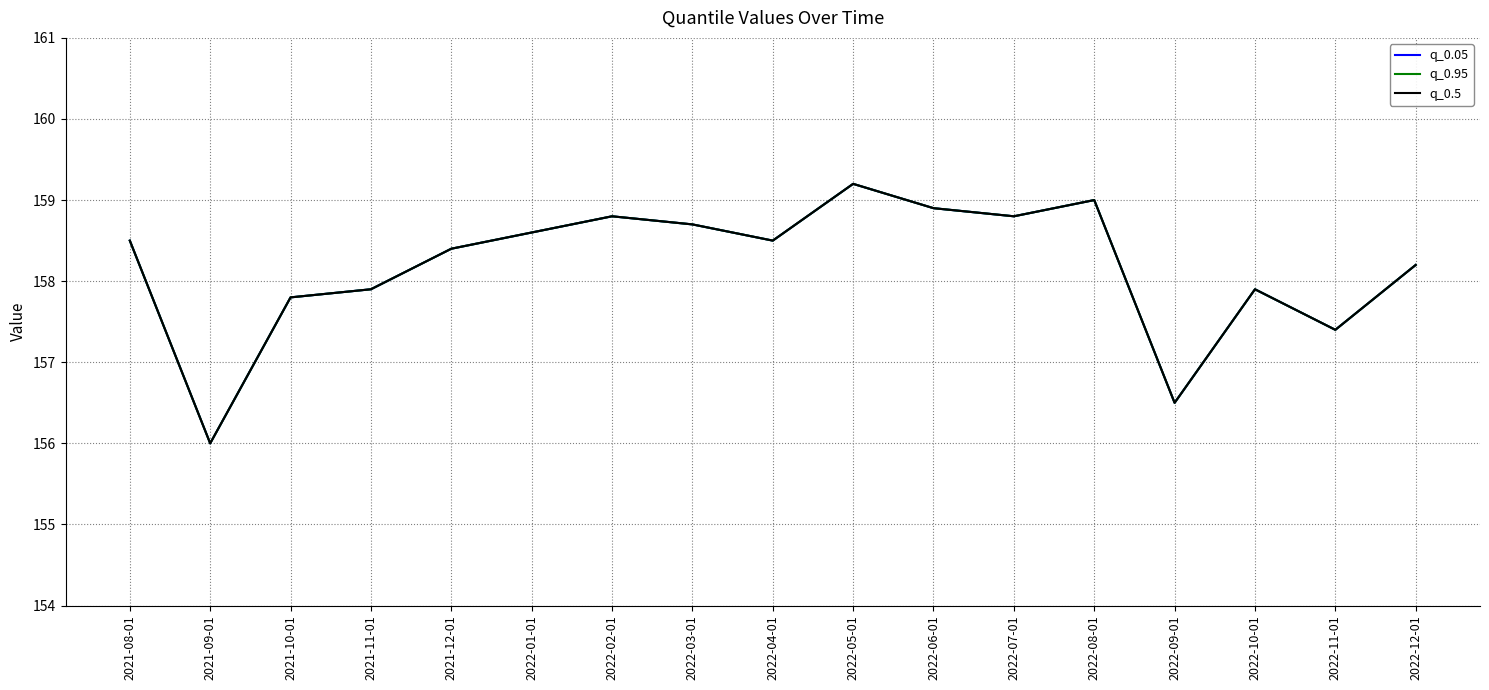

Does the chart display data point markers on the line(s)?

No